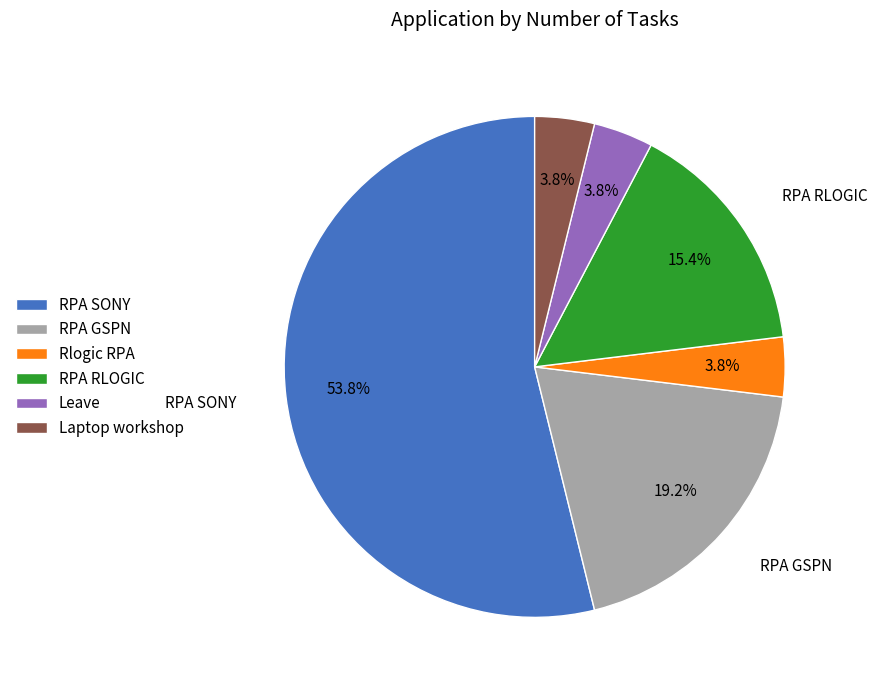

Does RPA SONY represent more than half of the total?

Yes